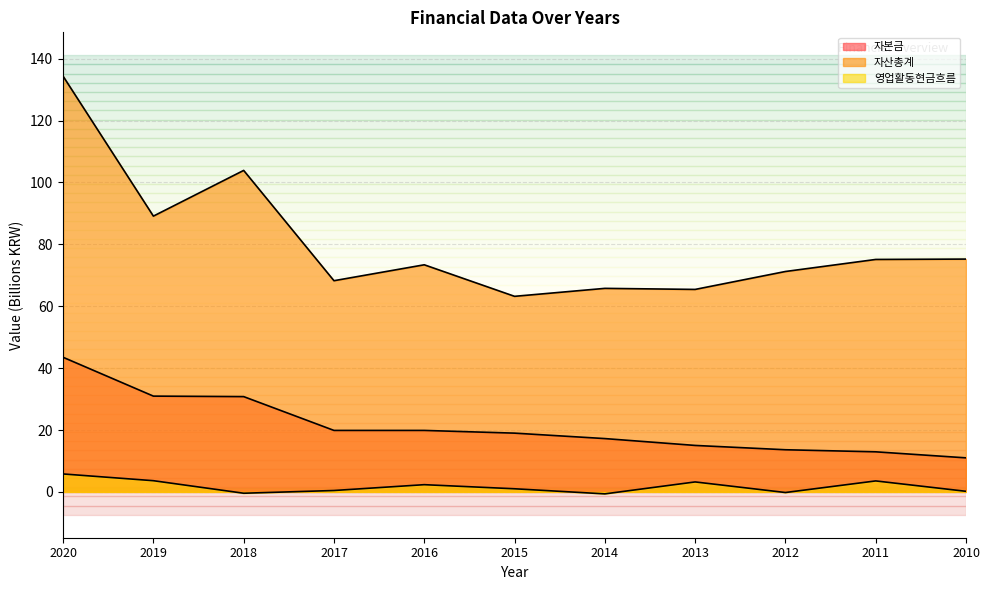

True or false: 영업활동현금흐름 and 자산총계 intersect in this chart.

False